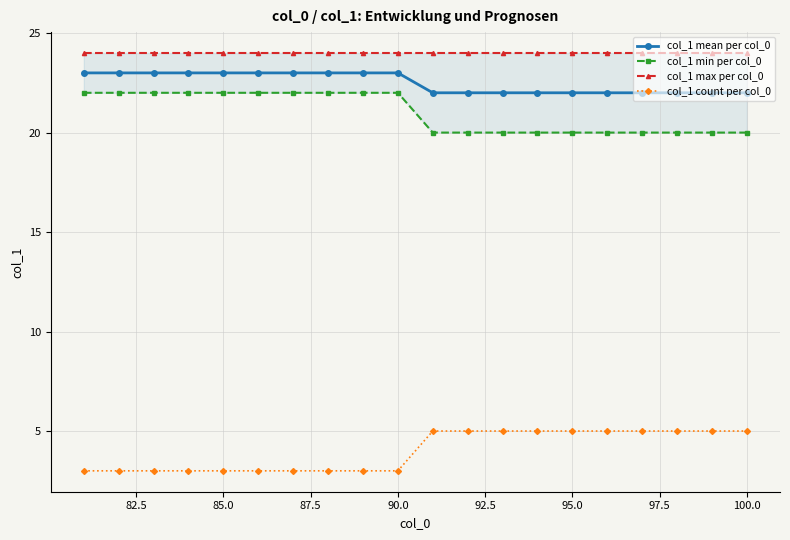

True or false: col_1 count per col_0 and col_1 mean per col_0 cross at least once.

False